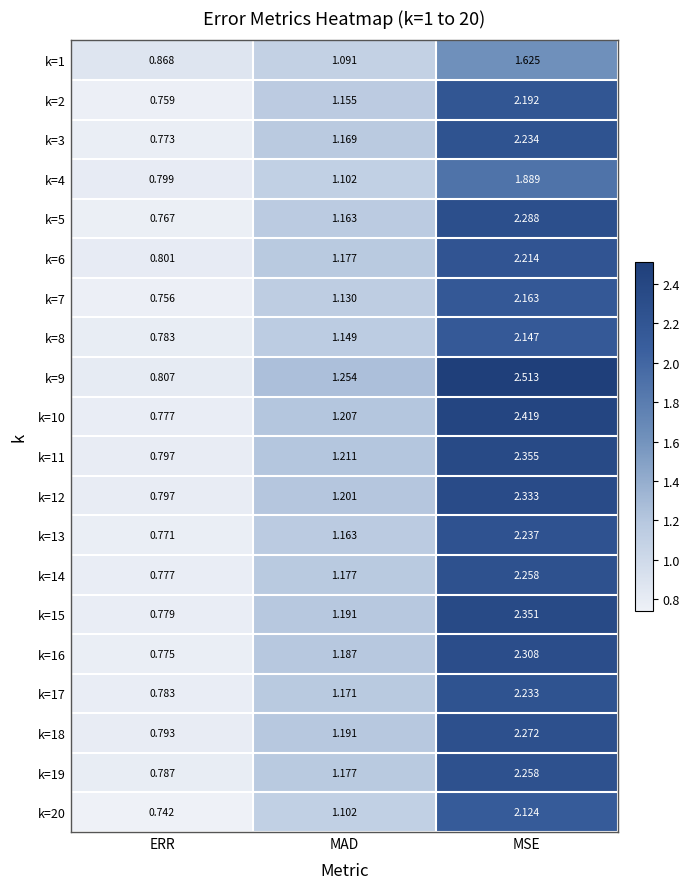

Is the value of k=14 at MAD greater than the value of k=7 at MSE?

No